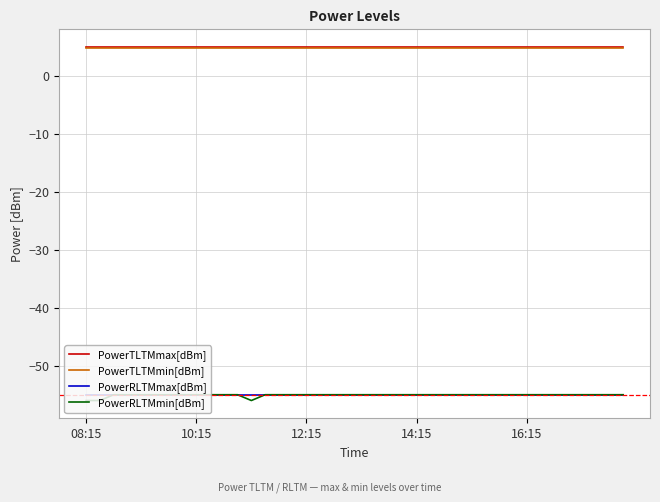

What is the minimum value shown in the chart?

-56.0